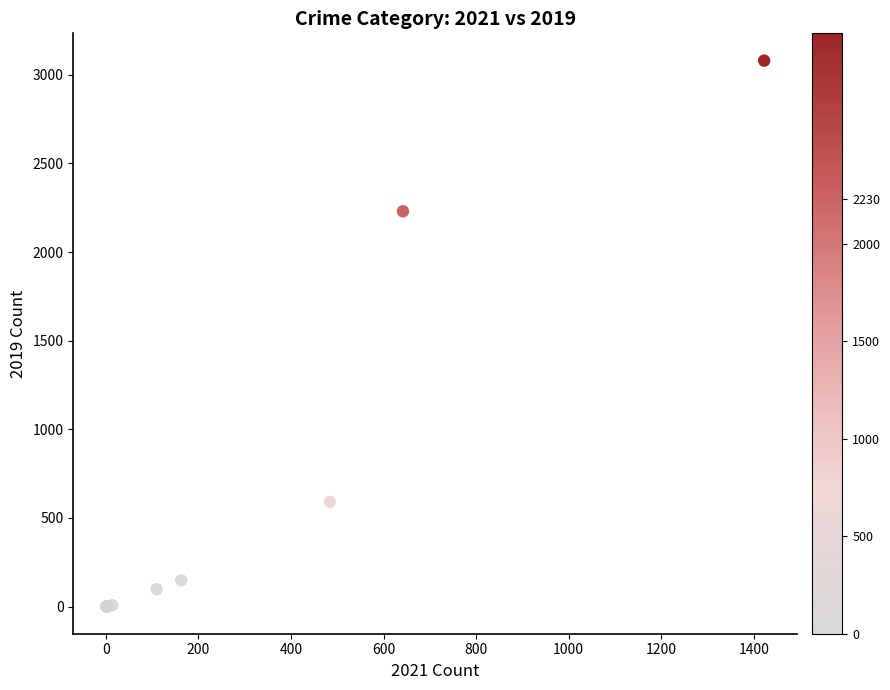

What Y value in the scatter plot is closest to 1540?

2230